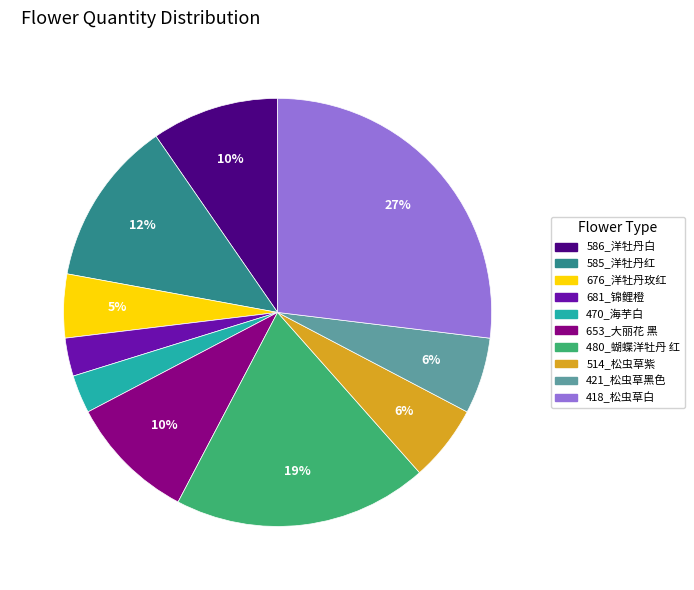

Do 514_松虫草紫 and 480_蝴蝶洋牡丹 红 together represent more than half of the pie?

No